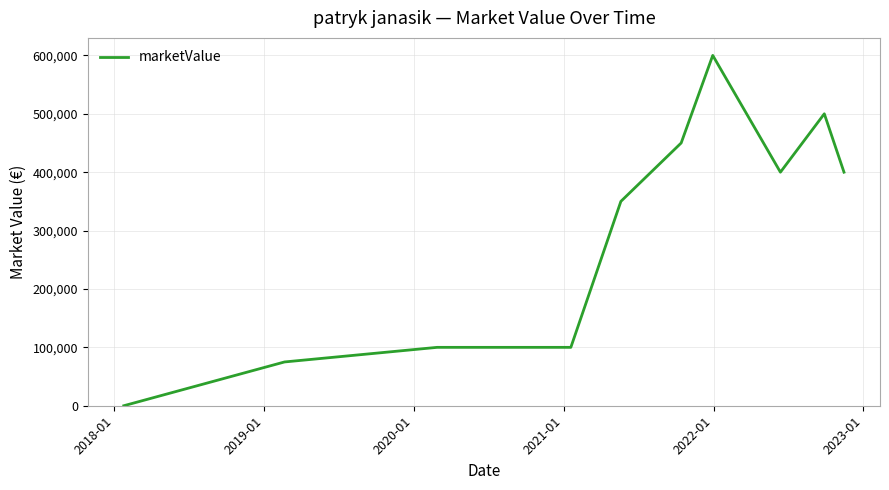

What is the difference between the maximum and minimum values?

600000